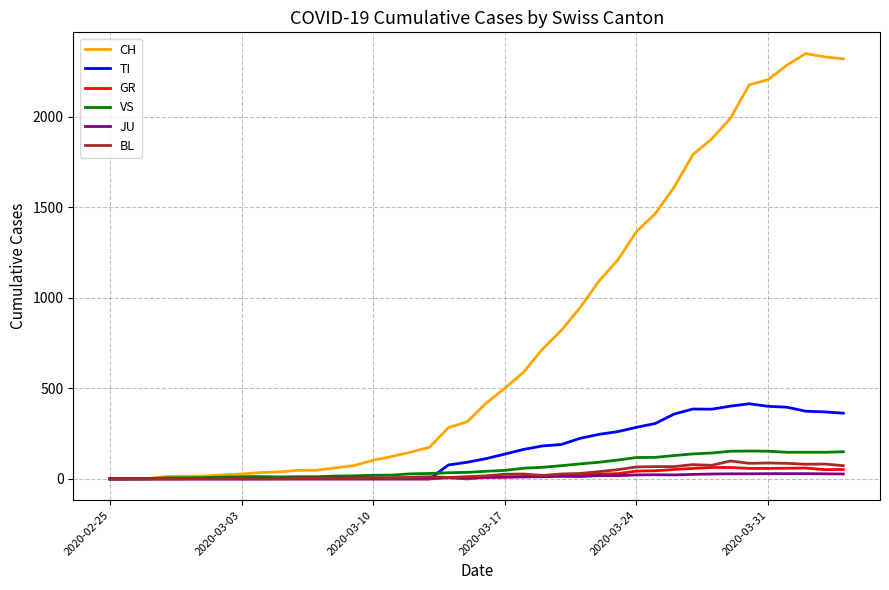

Which series has the largest total across all categories?

CH